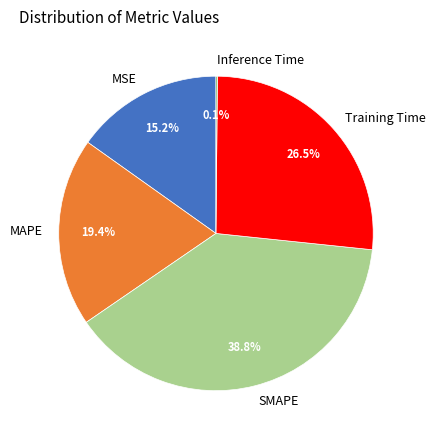

Combined, what portion of the pie is MSE and Training Time?

41.7%